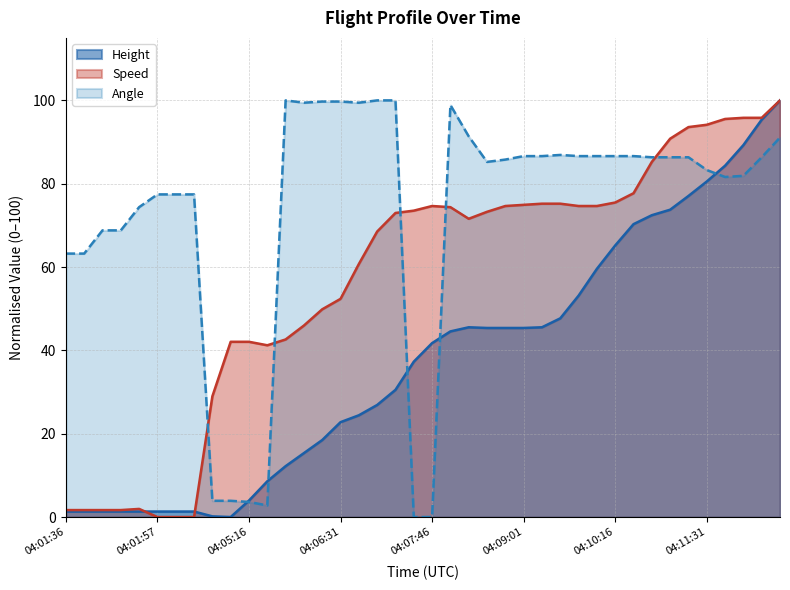

Between 04:01:57 and 04:09:01, which series saw the biggest shift?

Speed